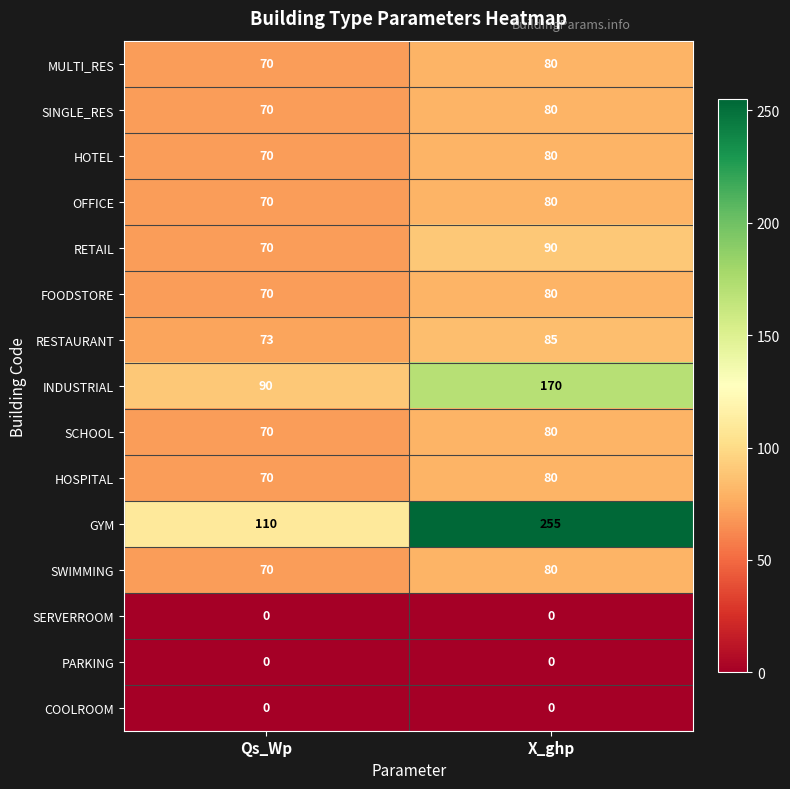

What is the spread (max minus min) of values at X_ghp?

255